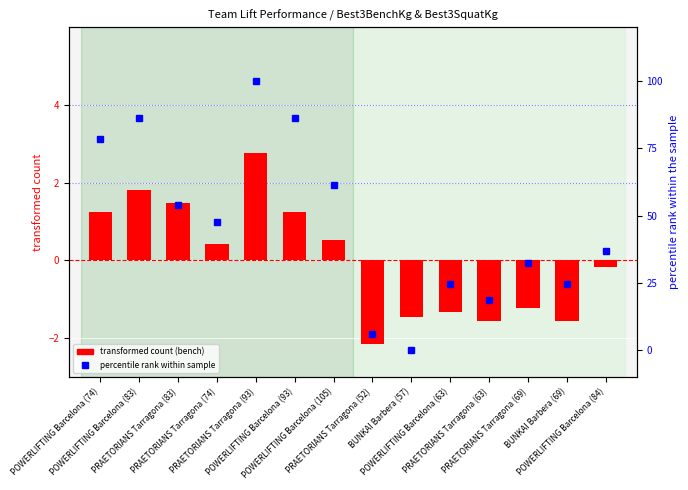

List the labels in order of transformed count (bench) value, largest first.

PRAETORIANS Tarragona (93), POWERLIFTING Barcelona (83), PRAETORIANS Tarragona (83), POWERLIFTING Barcelona (74), POWERLIFTING Barcelona (93), POWERLIFTING Barcelona (105), PRAETORIANS Tarragona (74), POWERLIFTING Barcelona (84), PRAETORIANS Tarragona (69), POWERLIFTING Barcelona (63), BUNKAI Barbera (57), PRAETORIANS Tarragona (63), BUNKAI Barbera (69), PRAETORIANS Tarragona (52)